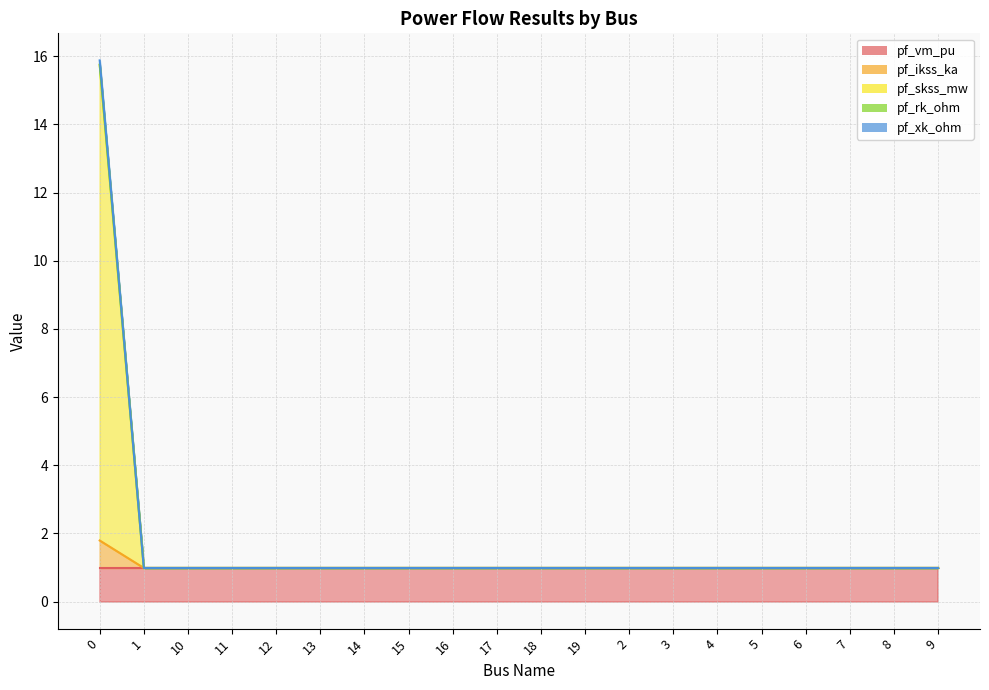

Is it true that pf_xk_ohm equals 0.3 at 15?

False